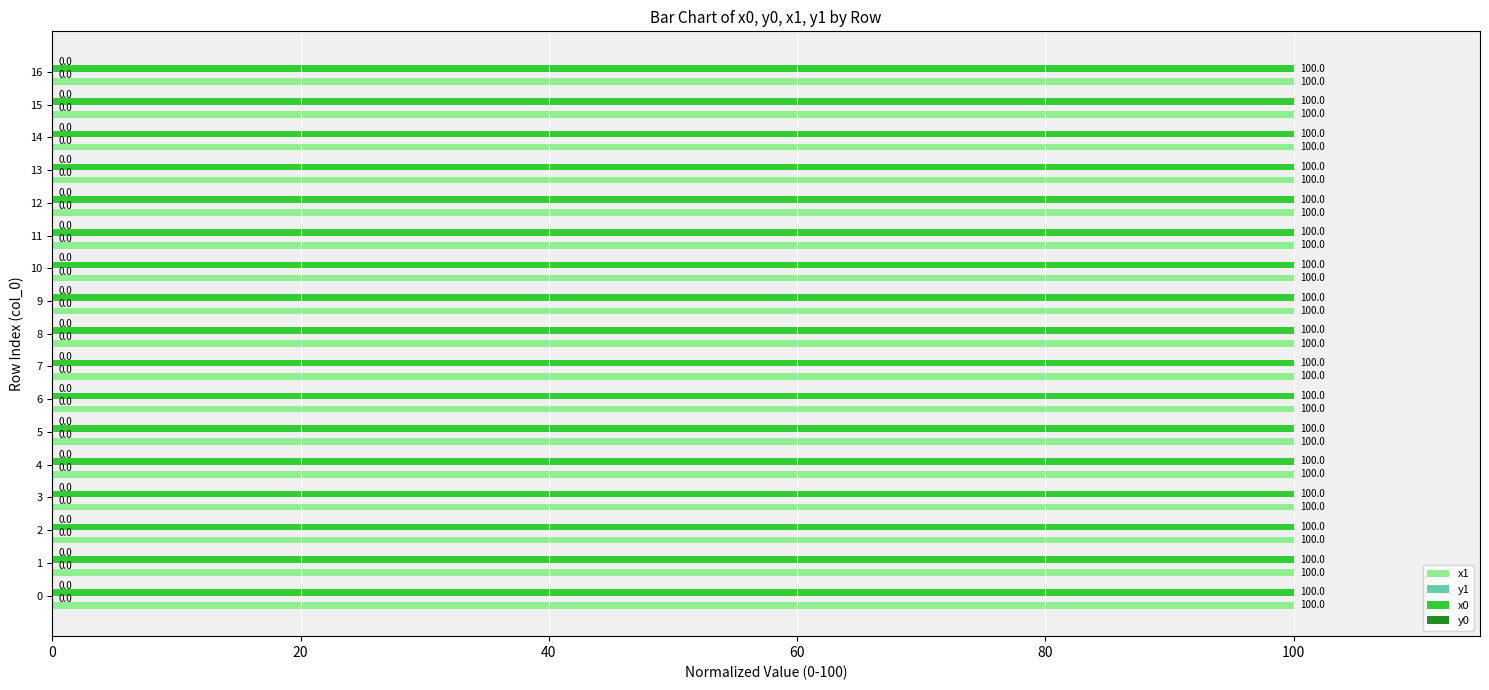

Is it true that x1 equals 42.2 at 12?

False